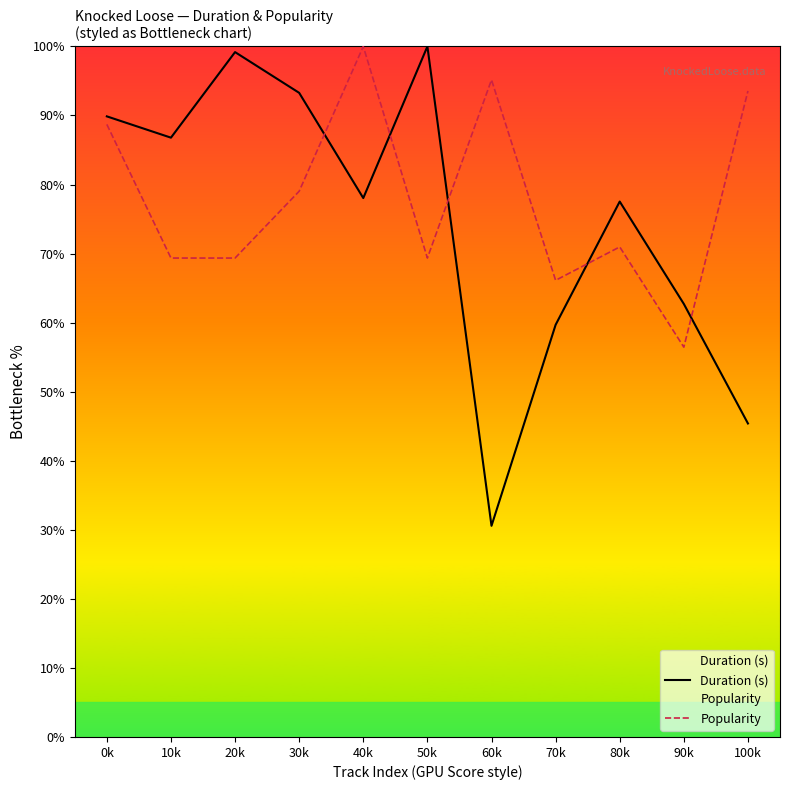

What is the smallest value displayed?

30.6